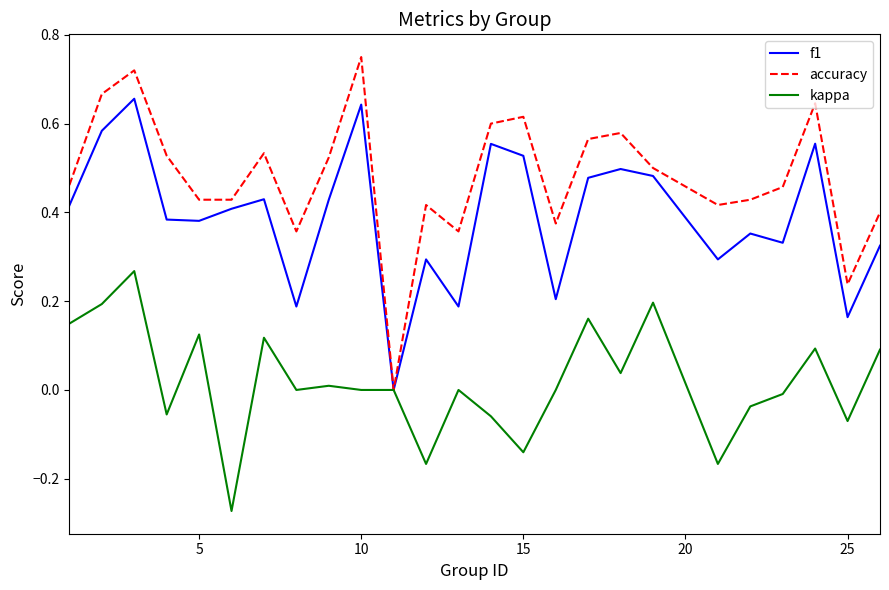

How many interior local valleys does the f1 series have?

8